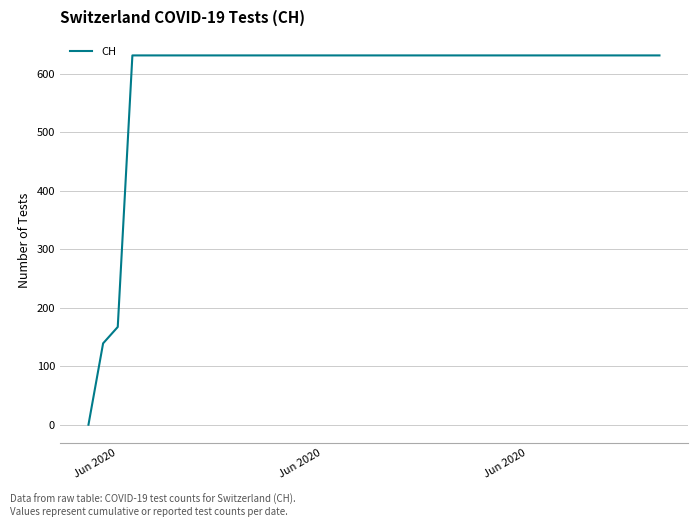

What is the difference between the maximum and minimum values?

631